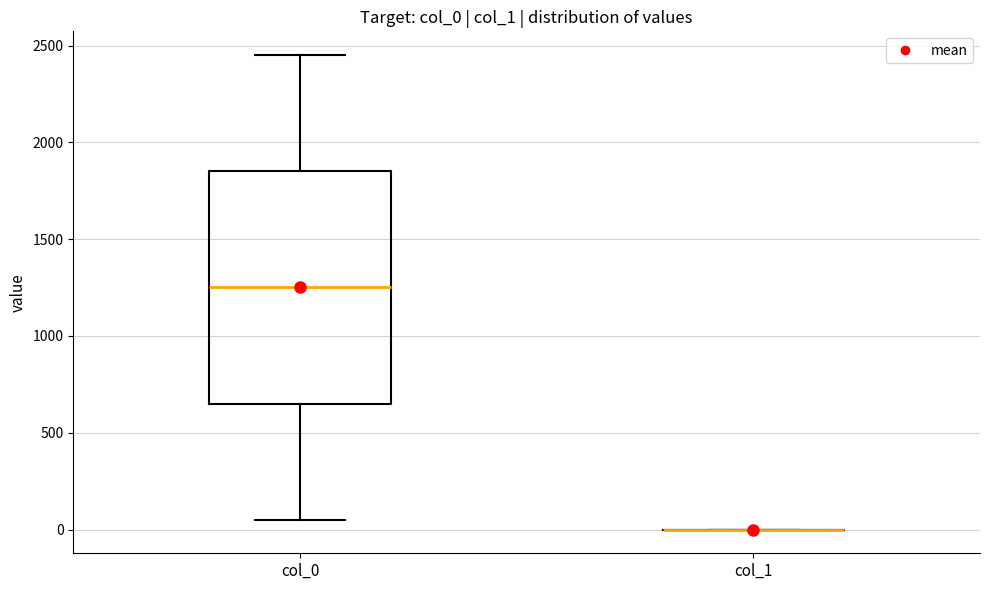

Reading left to right, transcribe this box plot: for each box, give where its median line is, the range the box spans, and where its two whiskers end, as read against the y-axis. The values are not printed on the chart, so give them approximately, as read against the axis.

col_0: median 1250, box 650 to 1850, whiskers 50 to 2450
col_1: box collapsed to a line at 0, whiskers 0 to 0